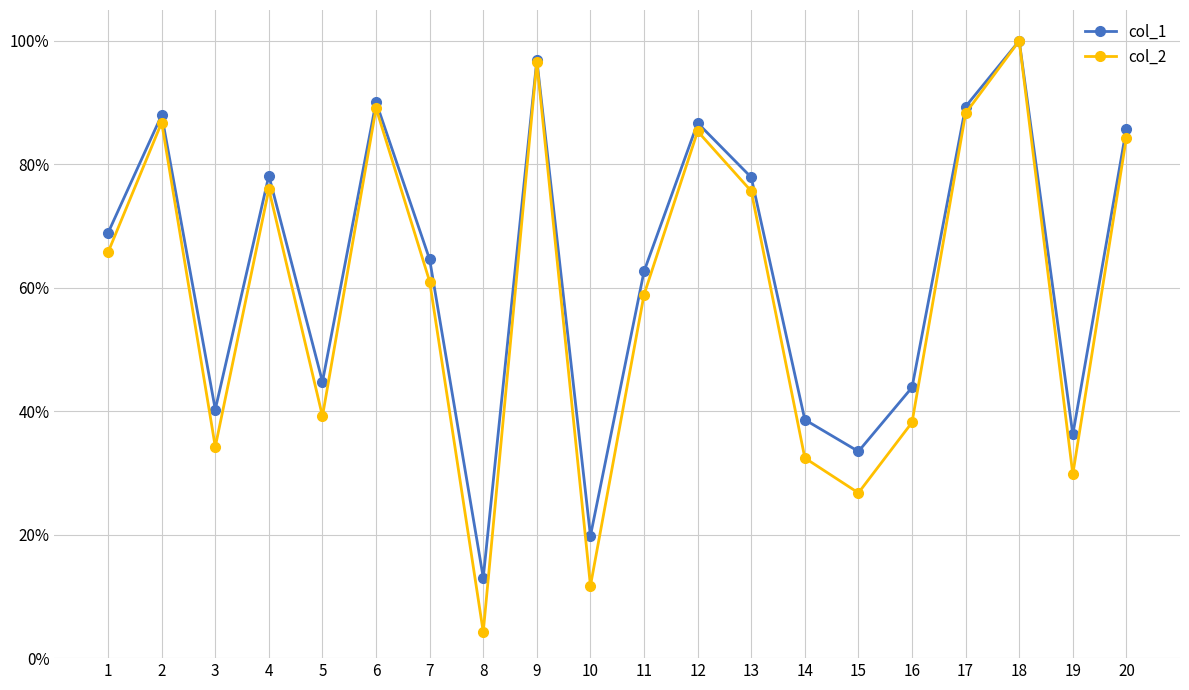

What are all the series names shown in the legend?

col_1, col_2